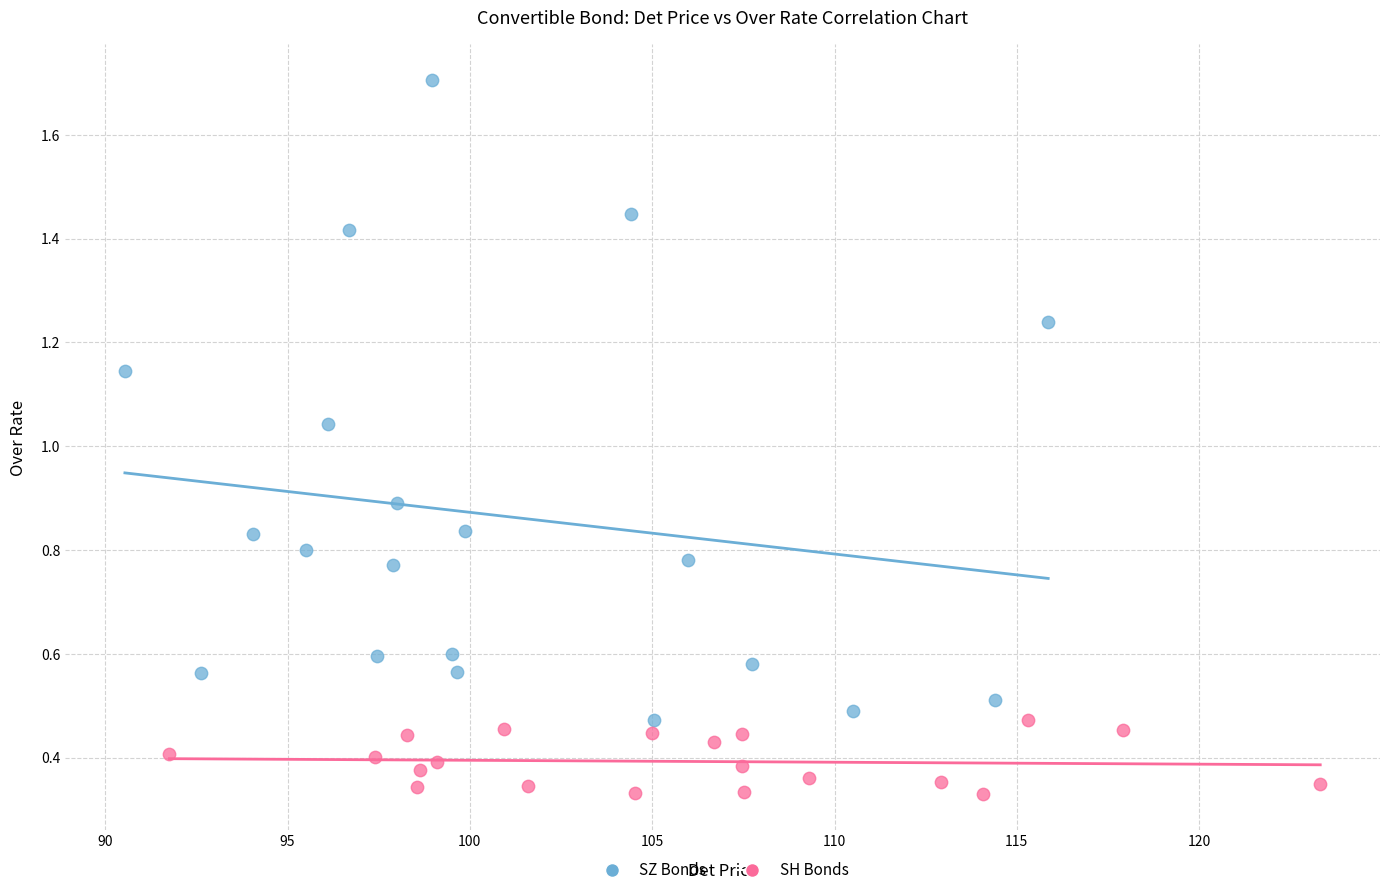

Which series contains the lowest Y value?

SH Bonds